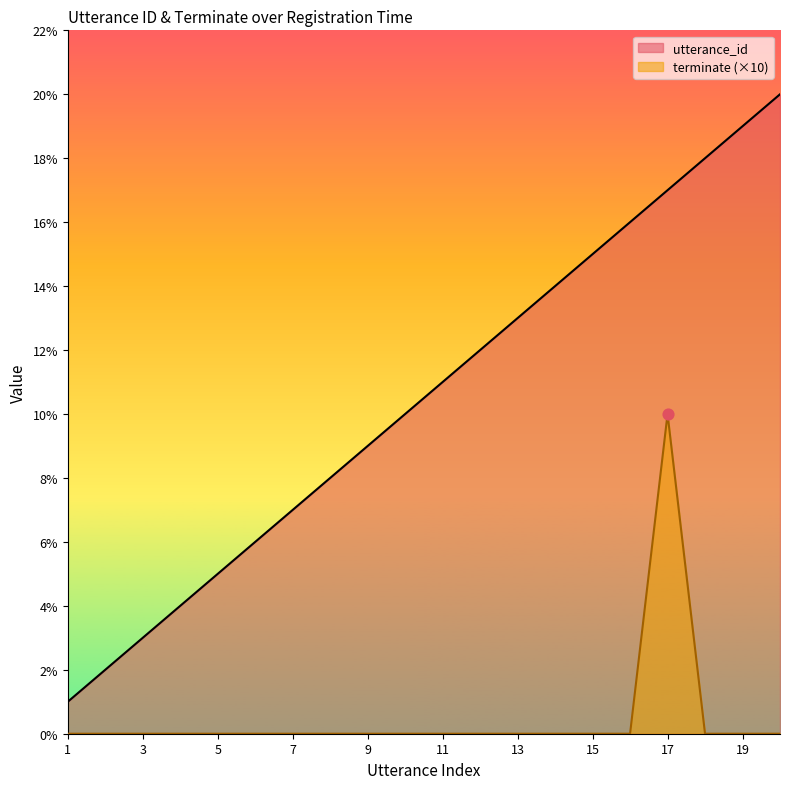

Which series has the largest total across all categories?

utterance_id